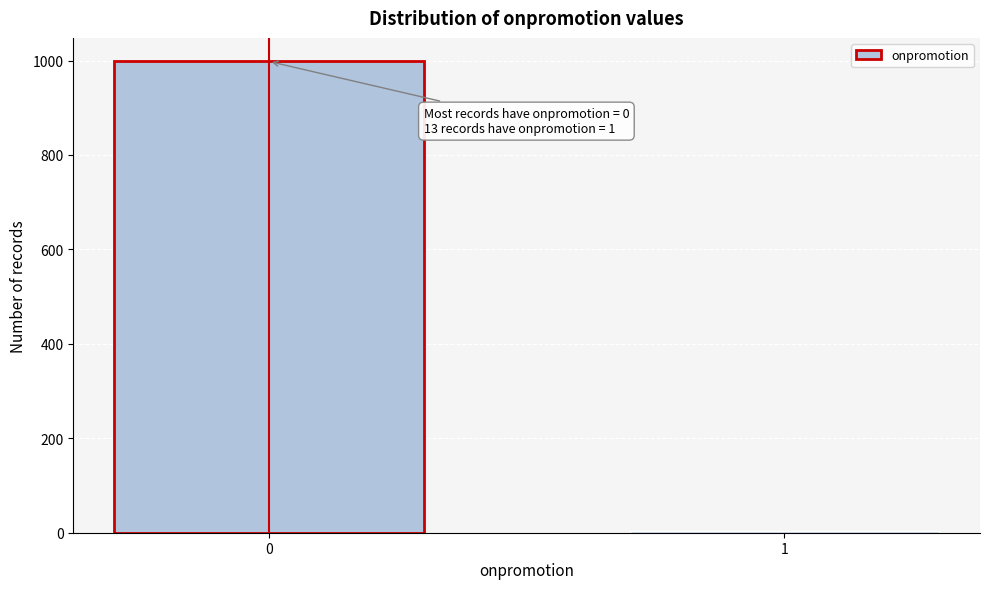

Reading right to left, list all the values displayed in this chart.

1=4	0=998